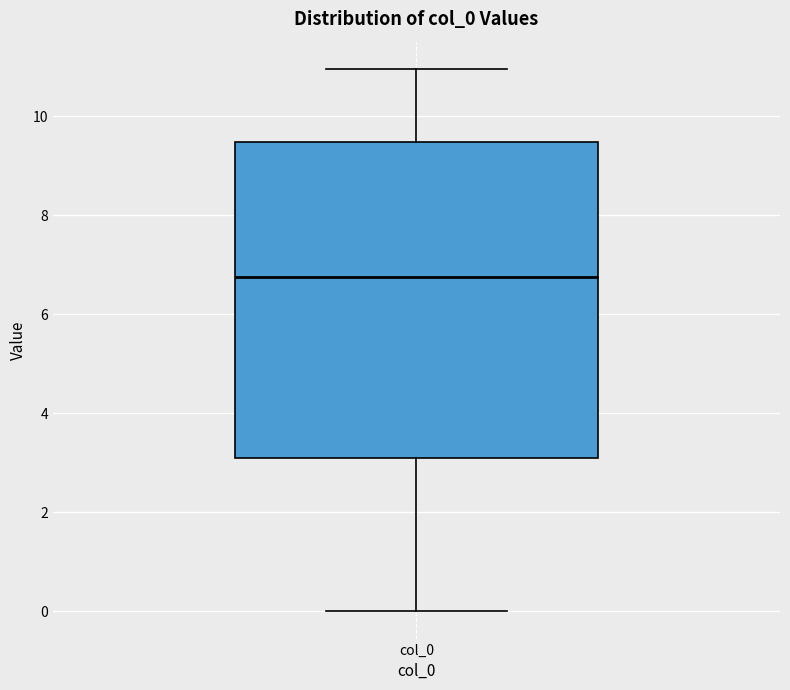

Read this box plot against the y-axis: the position of the median line, the range covered by the box, and the ends of both whiskers. The values are not printed on the chart, so give them approximately, as read against the axis.

median 6.8, box 3.0 to 9.4, whiskers 0.0 to 11.0